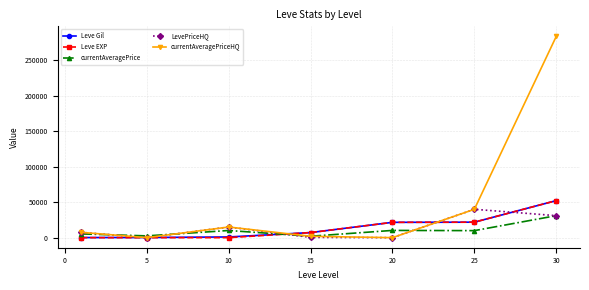

Which series has the largest total across all categories?

currentAveragePriceHQ